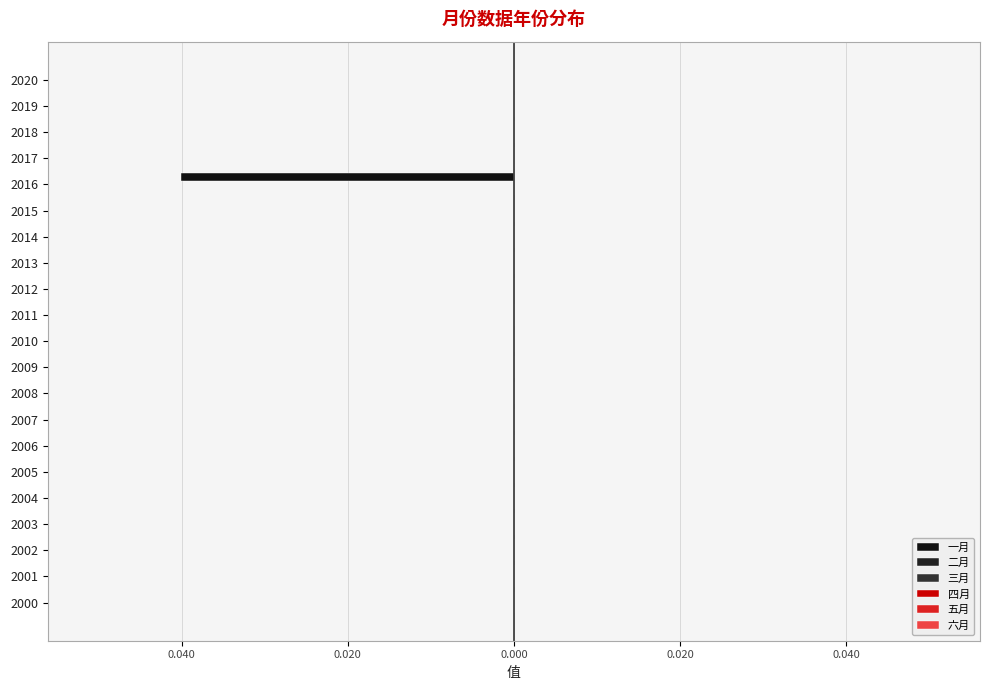

Count the number of categories in the chart.

21